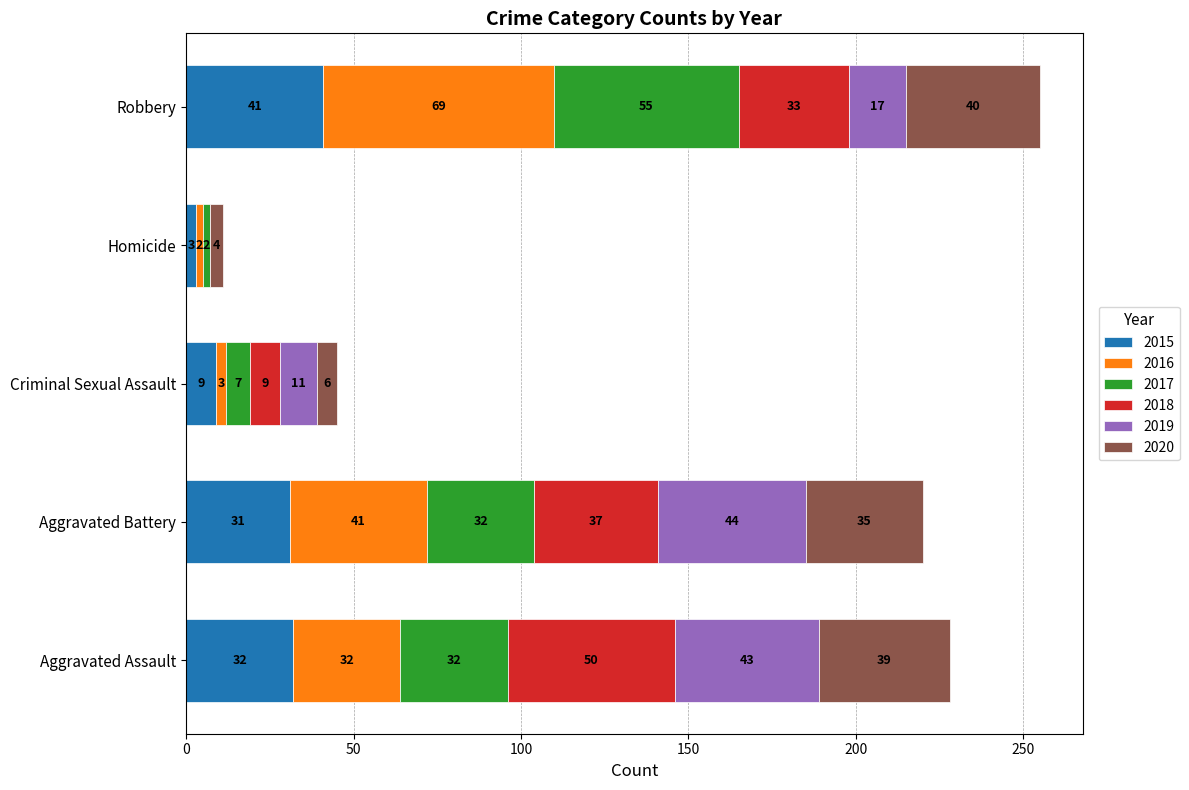

What is the total value across all series at Aggravated Battery?

220